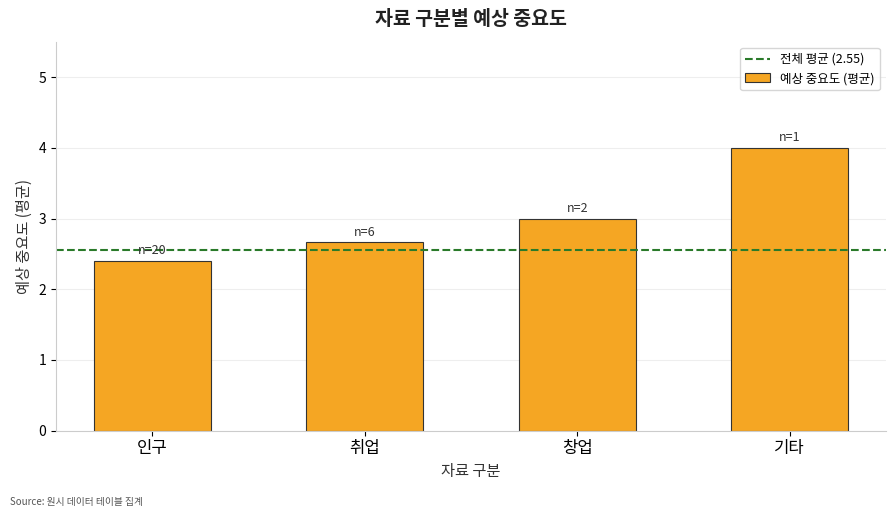

How many bars are there in total?

4